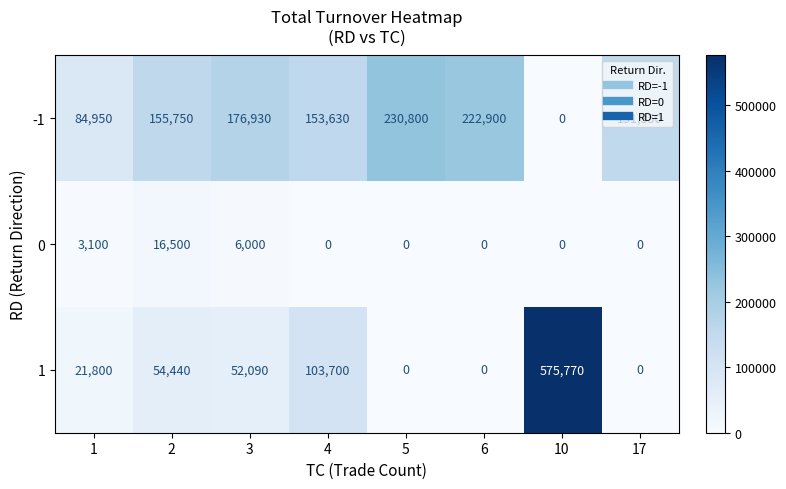

How many distinct data groups are displayed?

3